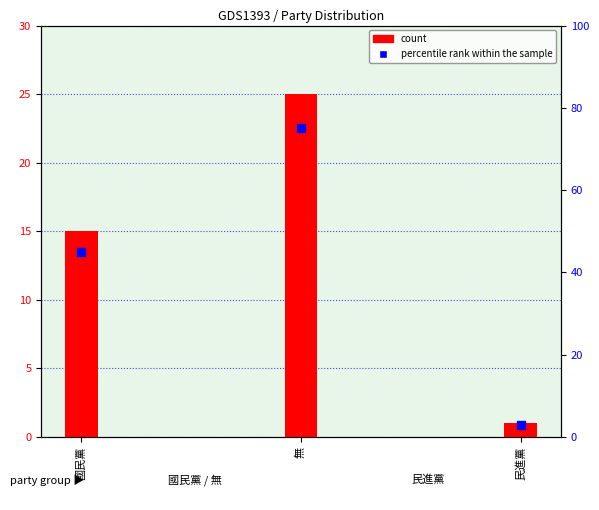

Which series has the largest total across all categories?

percentile rank within the sample